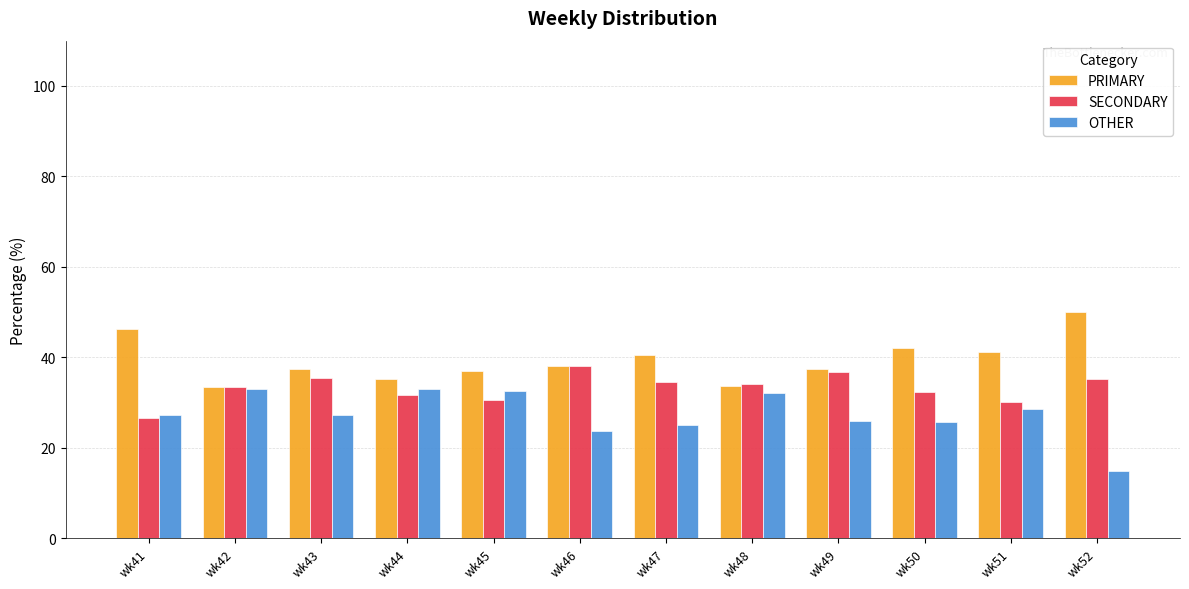

What is the spread (max minus min) of values at wk47?

15.3